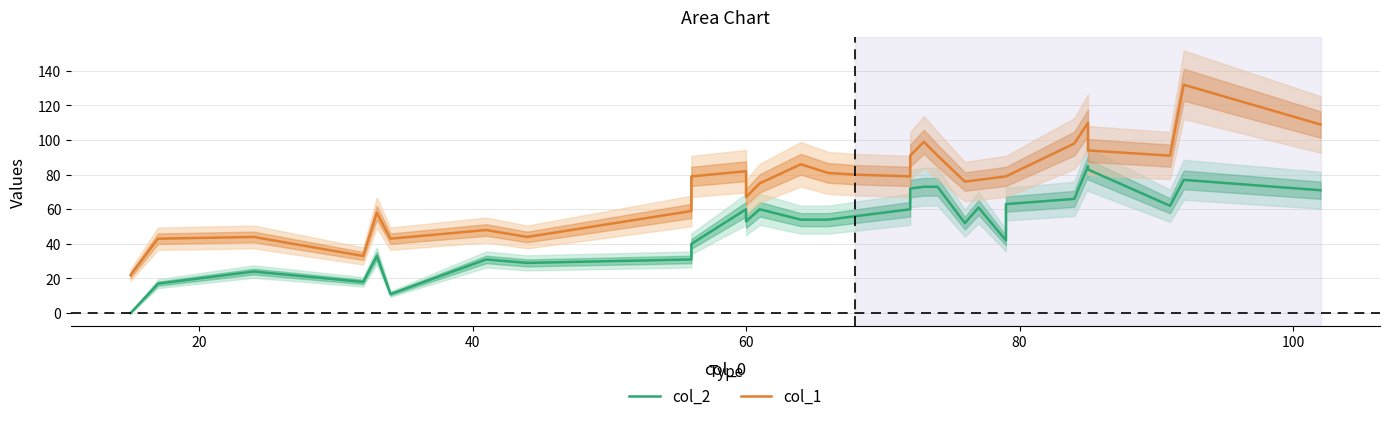

Reading right to left, extract all data points from this chart.

col_2: 71	77	62	83	85	66	63	42	61	52	73	73	72	60	56	54	54	60	53	60	40	31	29	31	11	33	18	24	17	0
col_1: 109	132	91	94	110	98	79	79	77	76	91	99	91	79	80	81	86	75	67	82	79	59	44	48	43	58	33	44	43	22